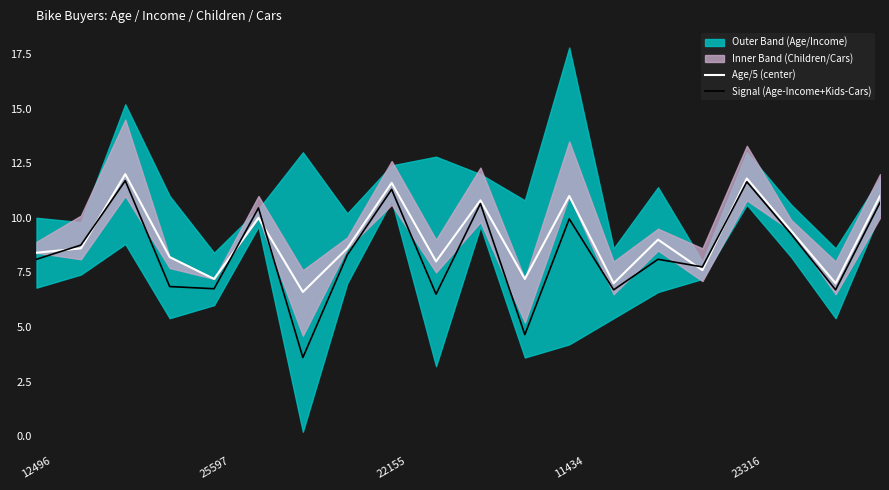

What is the lowest value of the Signal (Age-Income+Kids-Cars) series?

3.6